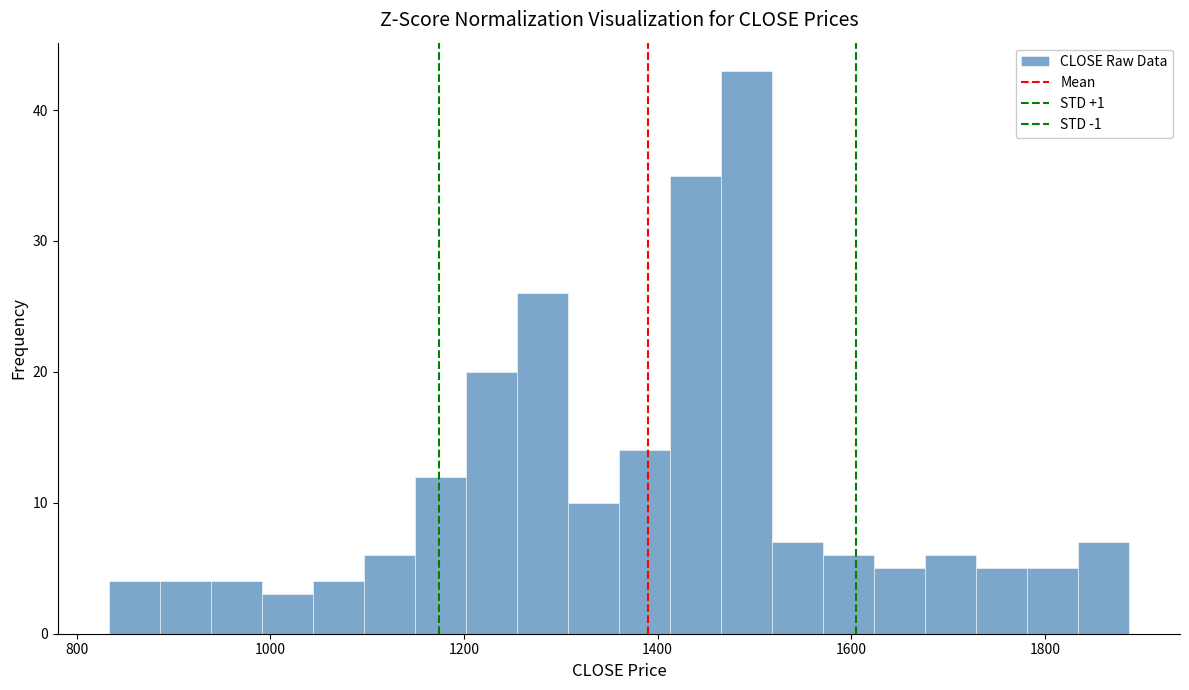

Around what value on the x-axis is the tallest bar? Give the approximate position of its centre, as read against the axis.

1500